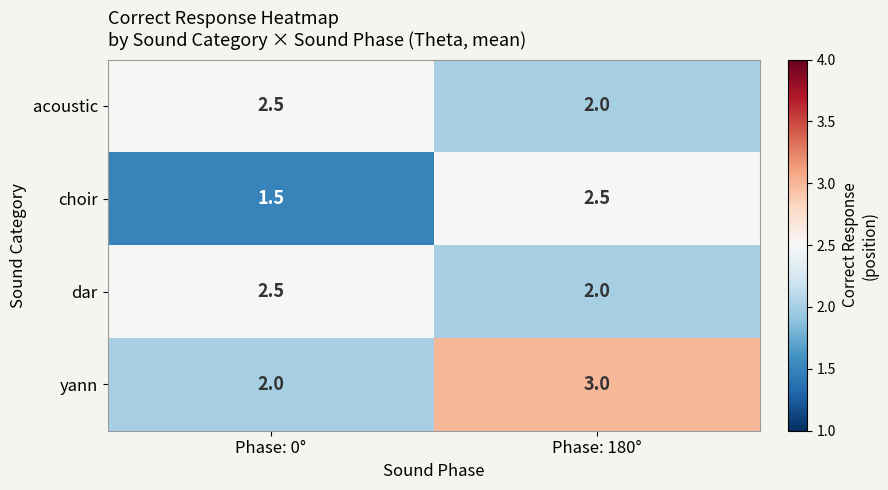

How many series are shown in this chart?

4